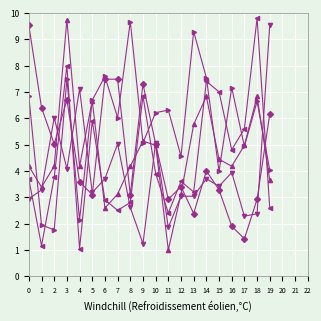

At which category is the sum across all series the highest?

3